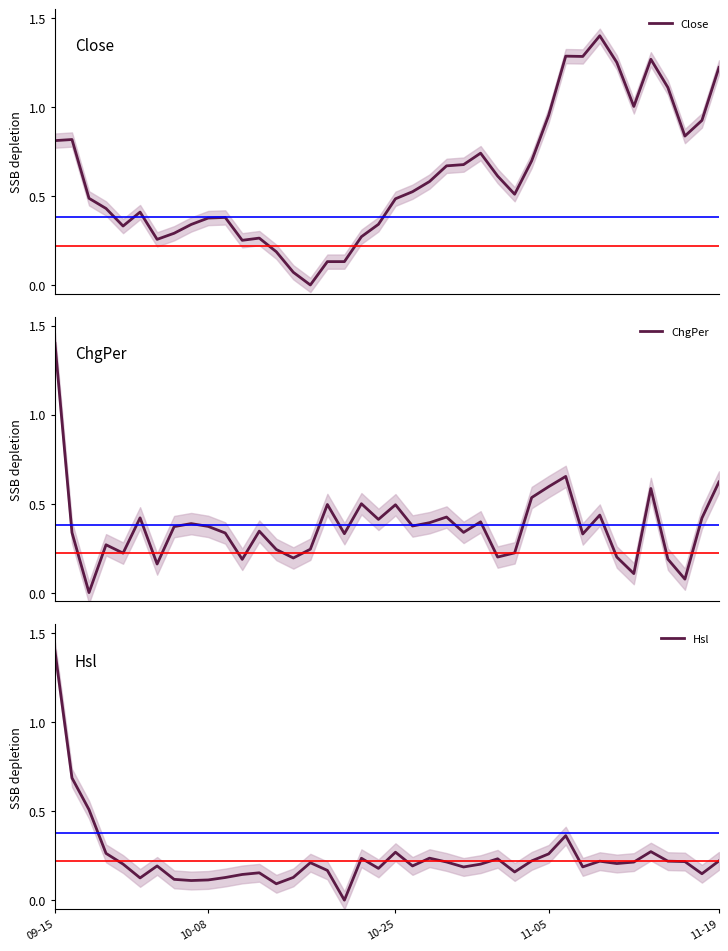

Which series has the largest total across all categories?

Close